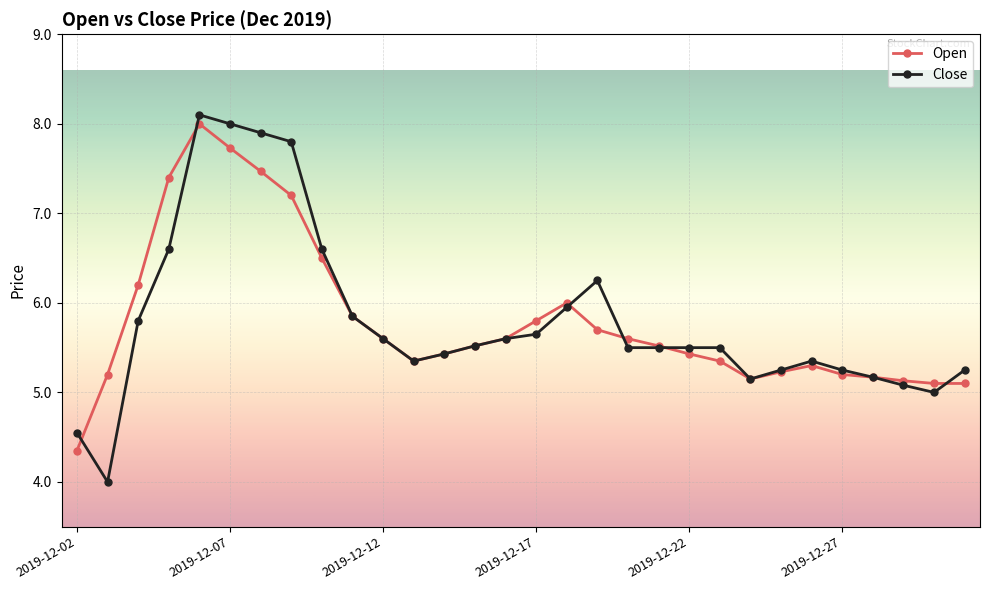

True or false: Close has more than 0 points higher than both neighbors.

True